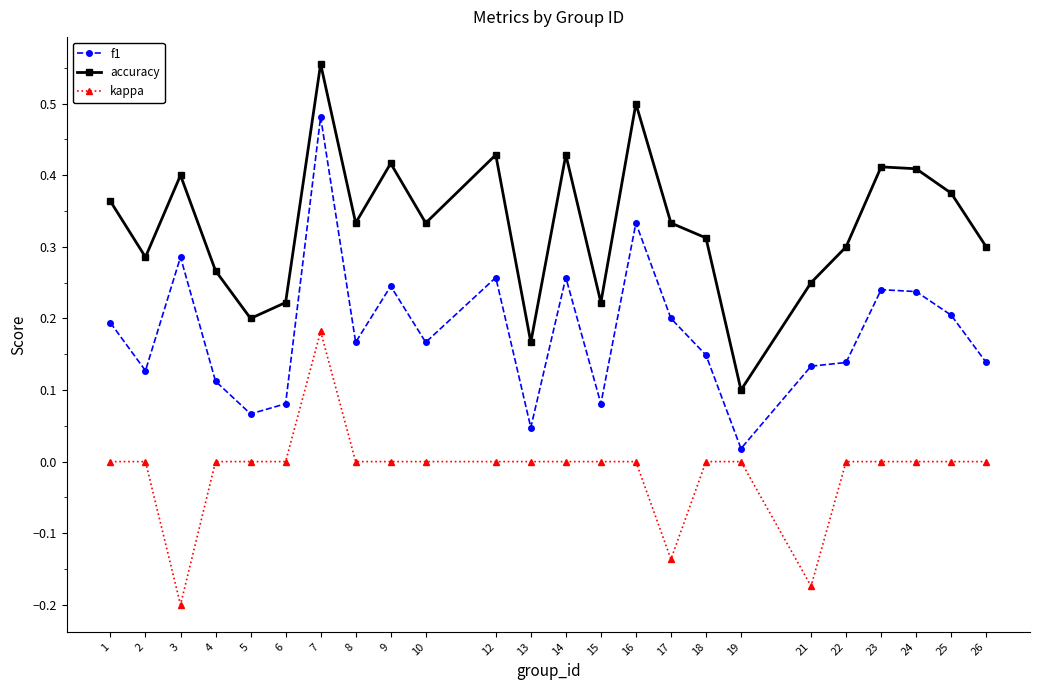

True or false: f1 and kappa intersect in this chart.

False